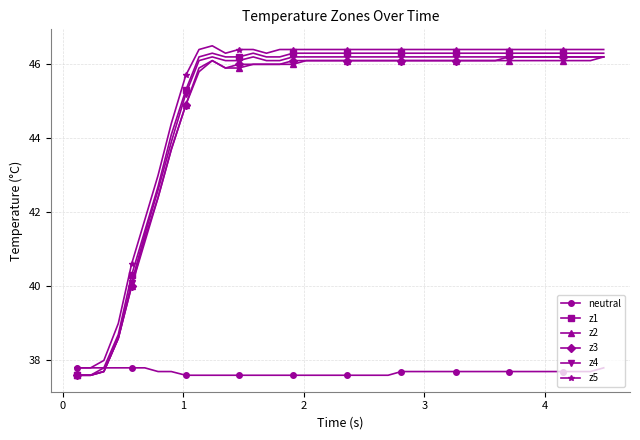

How many lines are shown in the chart?

6